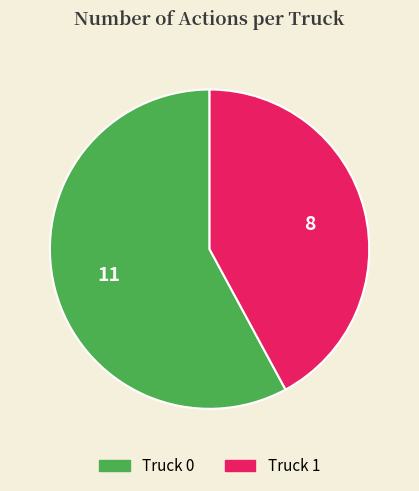

Do Truck 0 and Truck 1 together represent more than half of the pie?

Yes